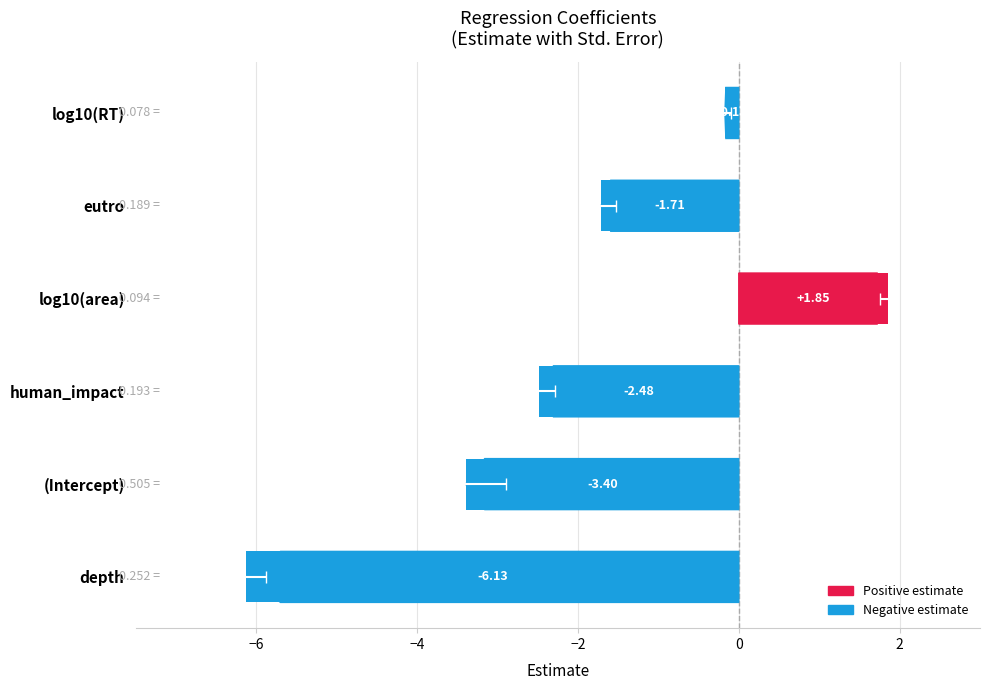

Between depth and human_impact, which is larger?

human_impact